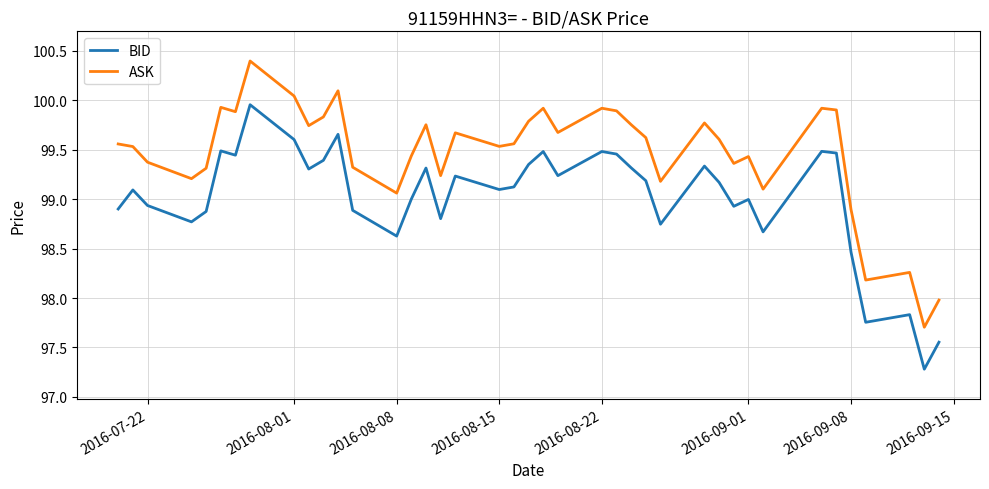

Which series has the largest total across all categories?

ASK